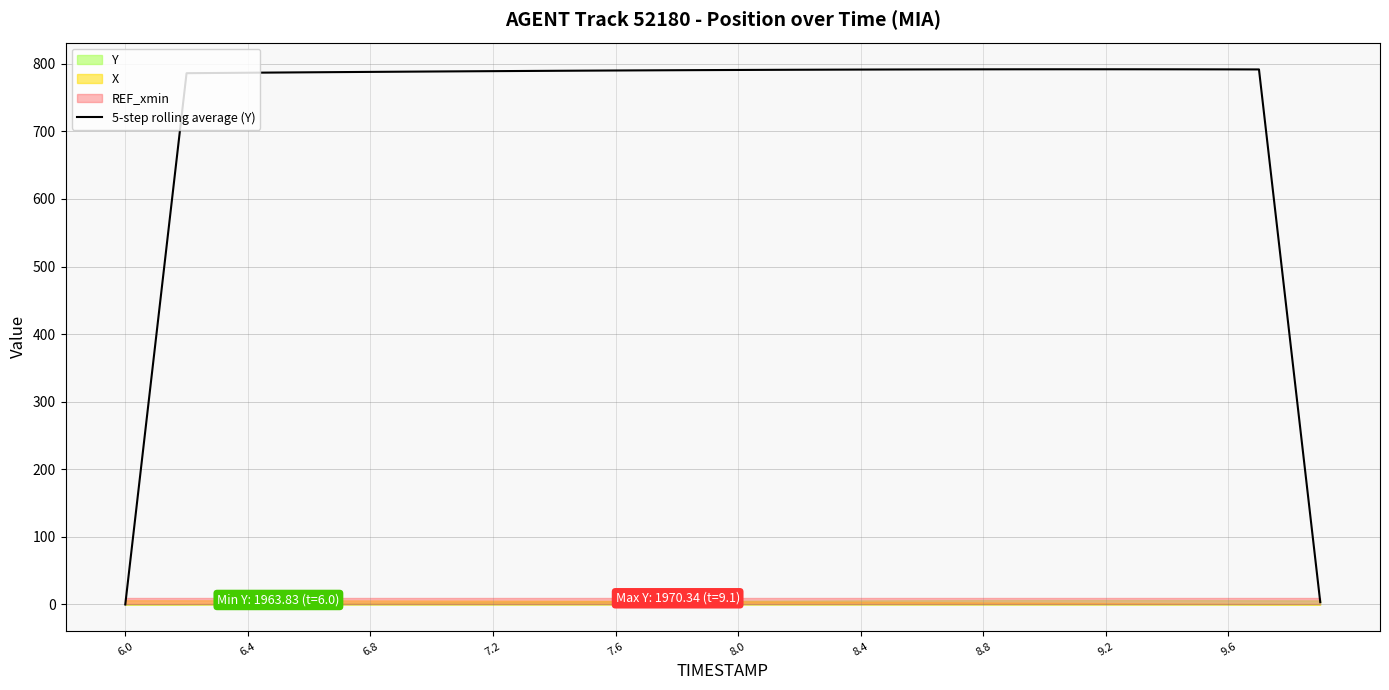

What is the maximum value for 5-step rolling average (Y)?

791.8